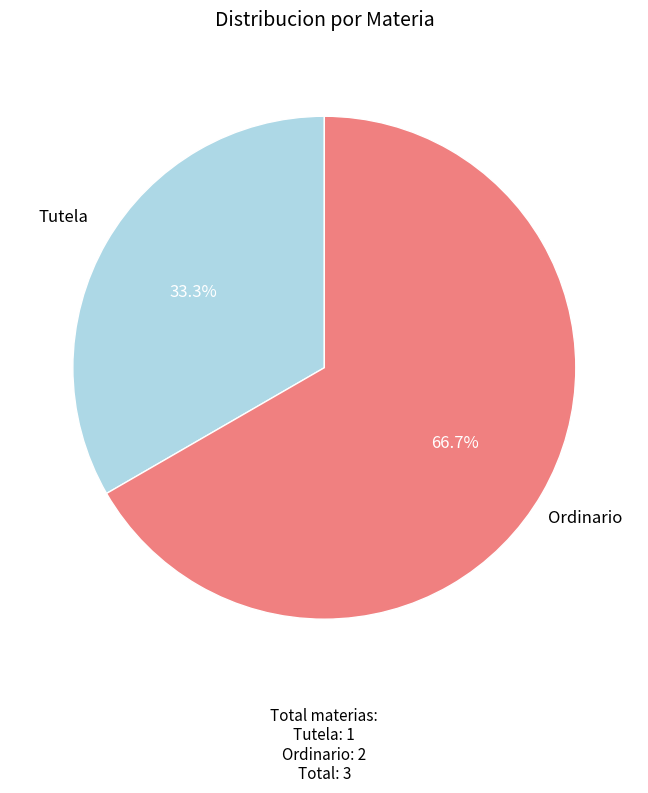

To the nearest percent, what is the difference between the Ordinario and Tutela slice percentages?

33%